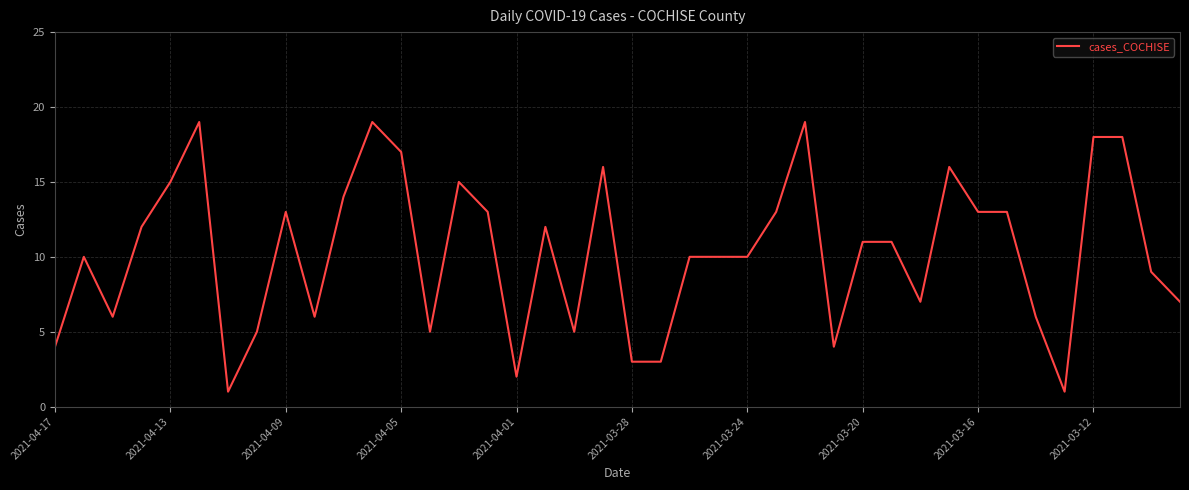

What is the sum of all values?

411